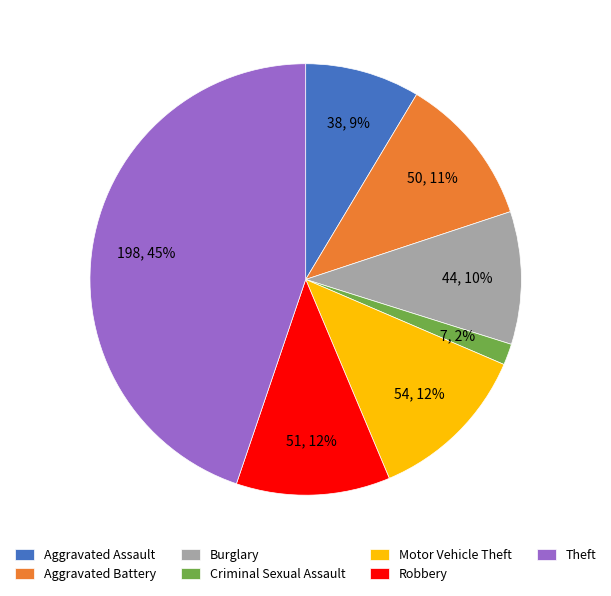

Do Aggravated Assault and Robbery together represent more than half of the pie?

No